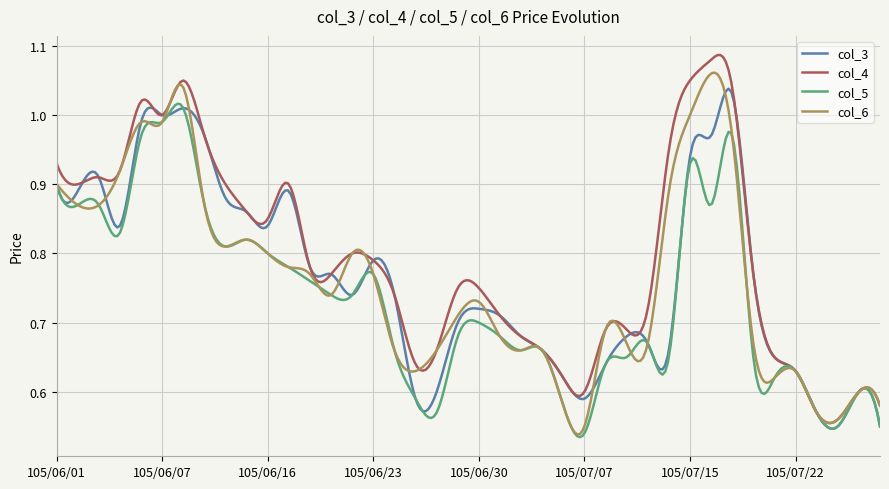

What is the average value of the col_5 series?

0.7